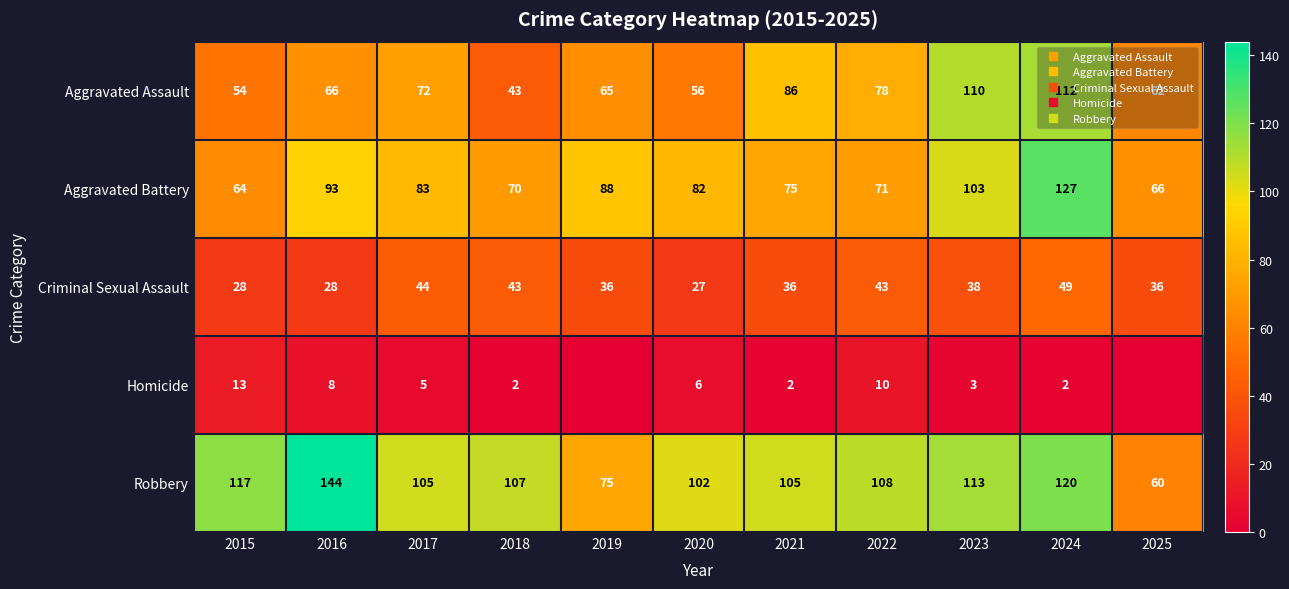

What is the average value of the Aggravated Assault series?

73